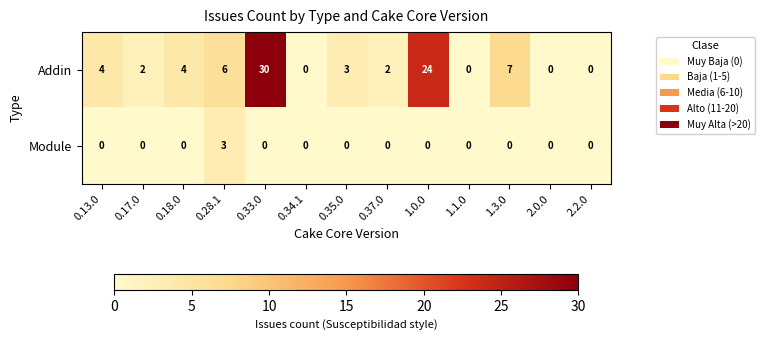

True or false: Module has a value of 3 at 0.28.1.

True